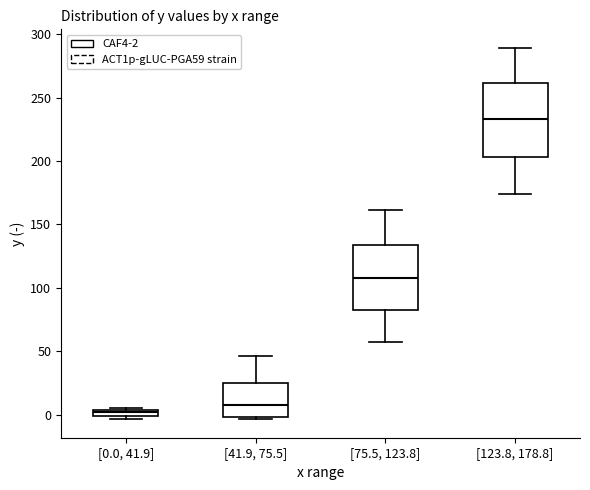

Where does the median line of the box for [41.9, 75.5] sit on the y-axis? The values are not printed on the chart, so give them approximately, as read against the axis.

10